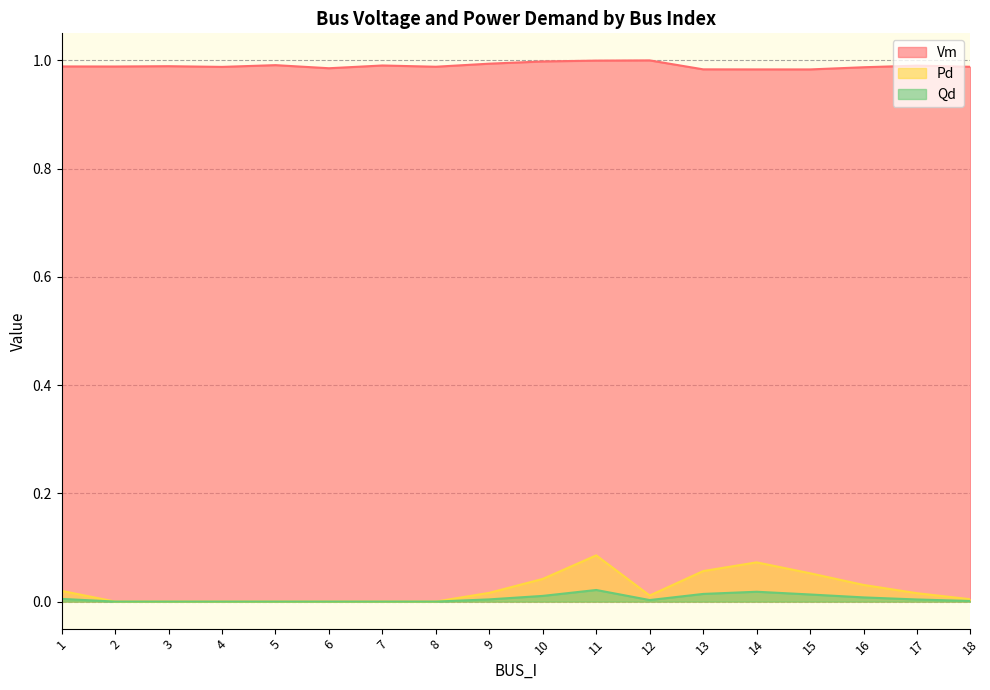

At which category does the chart reach its peak across all series?

12